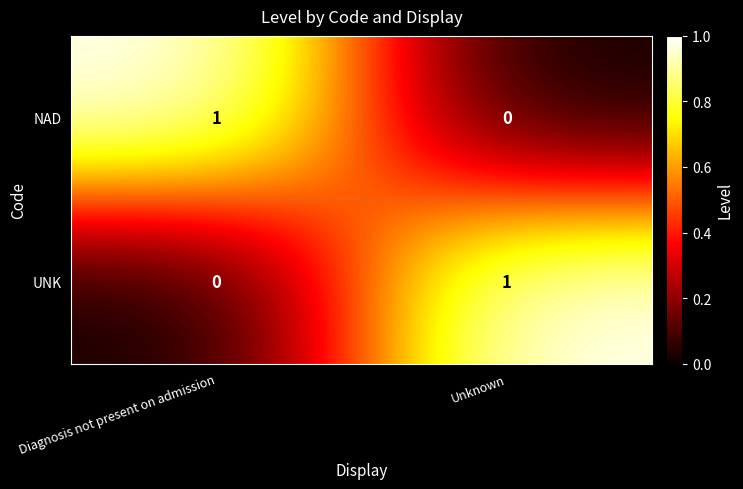

At which label is NAD closest to 0?

Unknown